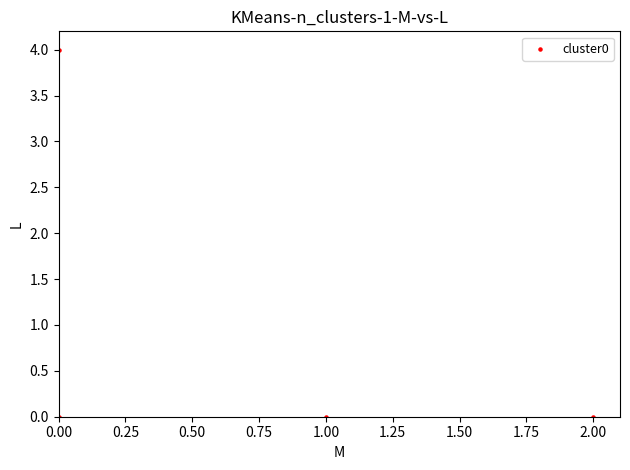

What is the range of Y values (max minus min)?

4